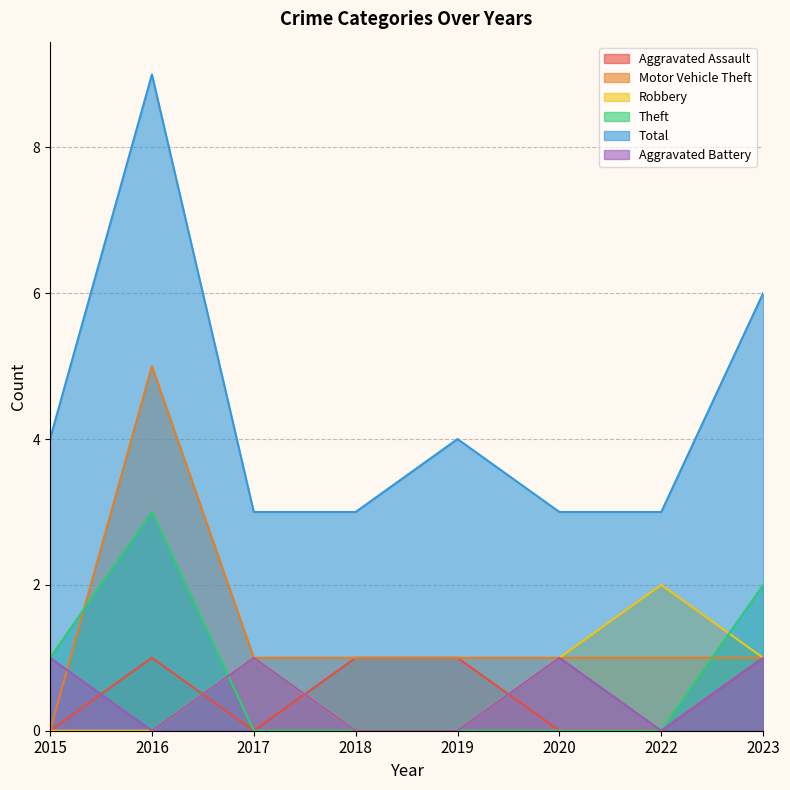

Rank the series by their maximum value, from highest to lowest.

Total, Motor Vehicle Theft, Theft, Robbery, Aggravated Assault, Aggravated Battery